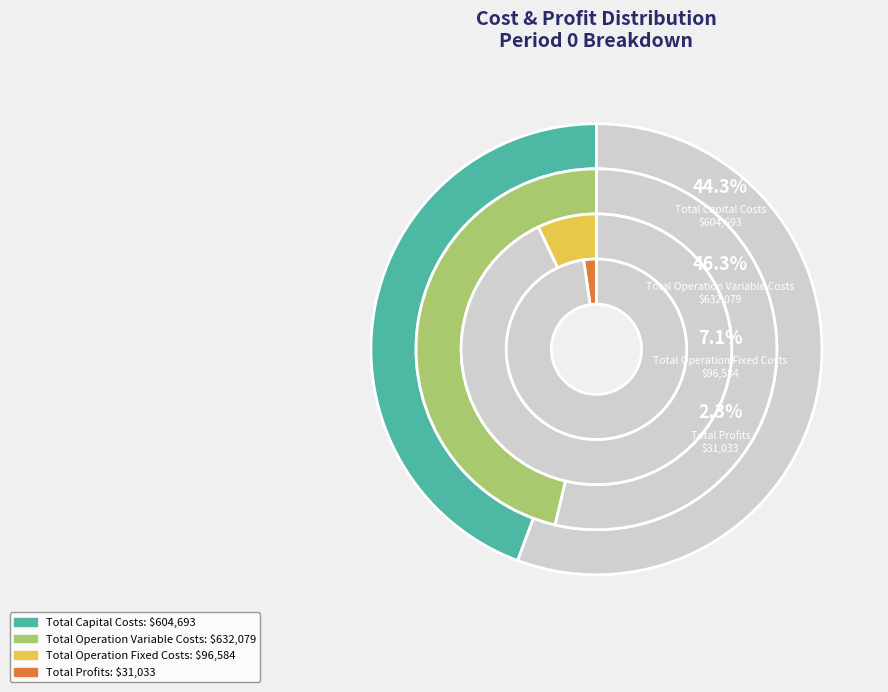

How many segments does this pie chart have?

4